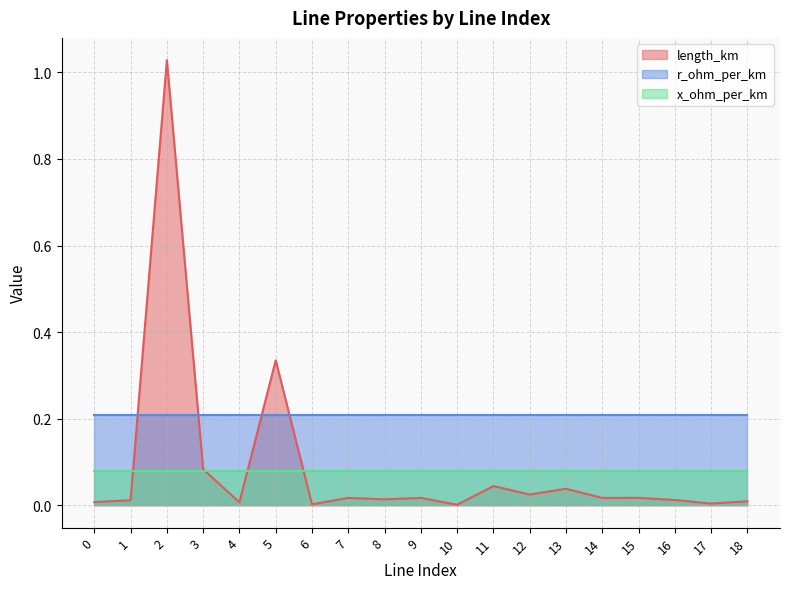

Is the value of length_km at 6 greater than the value of x_ohm_per_km at 12?

No